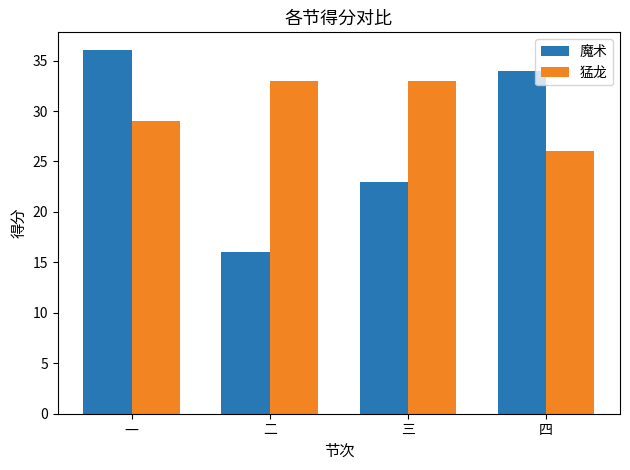

Count the 魔术 values in the range 23 to 36.

3